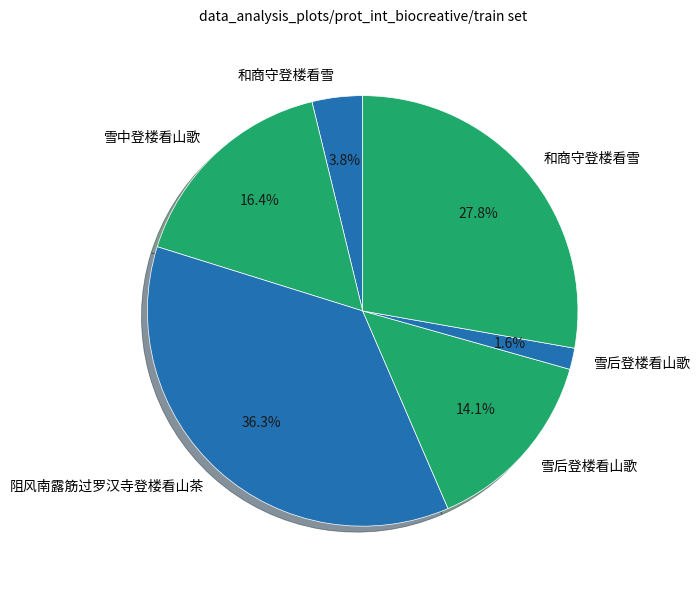

How many slices are in this pie chart?

6